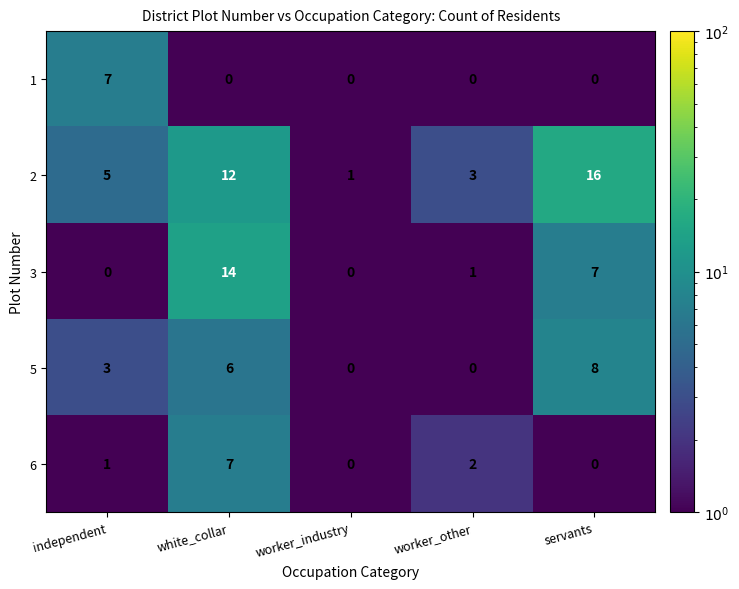

What is the maximum value for 1?

7